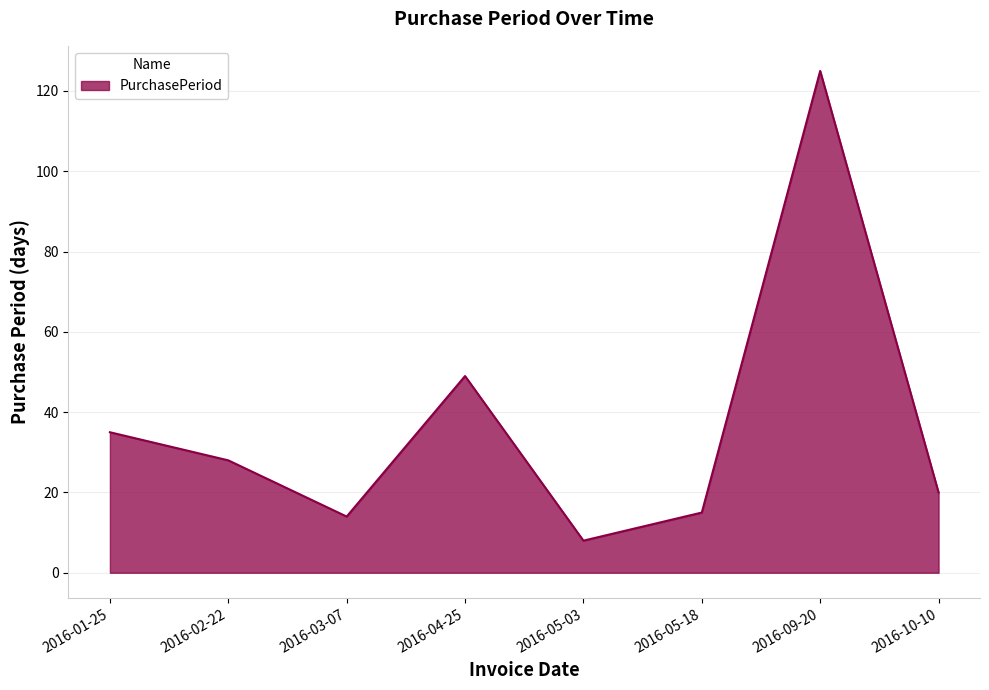

Where is the first local minimum?

2016-03-07